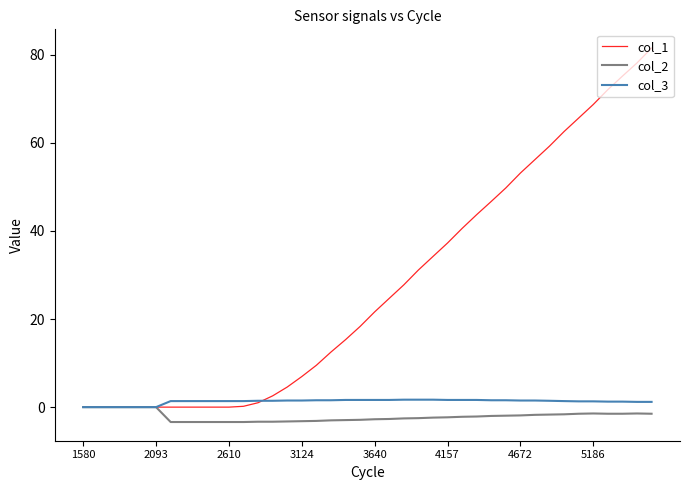

Which series has the largest range (max minus min)?

col_1